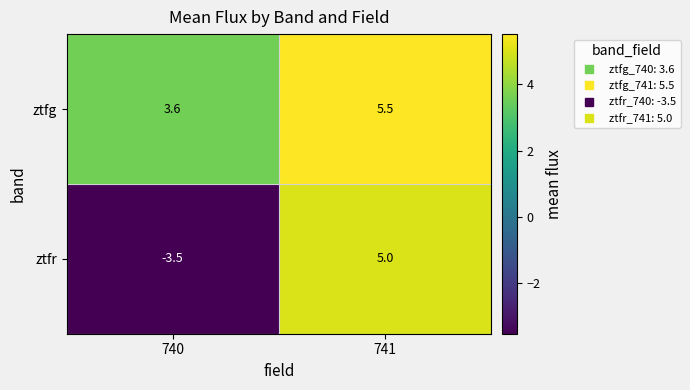

Which series has the widest spread of values?

ztfr